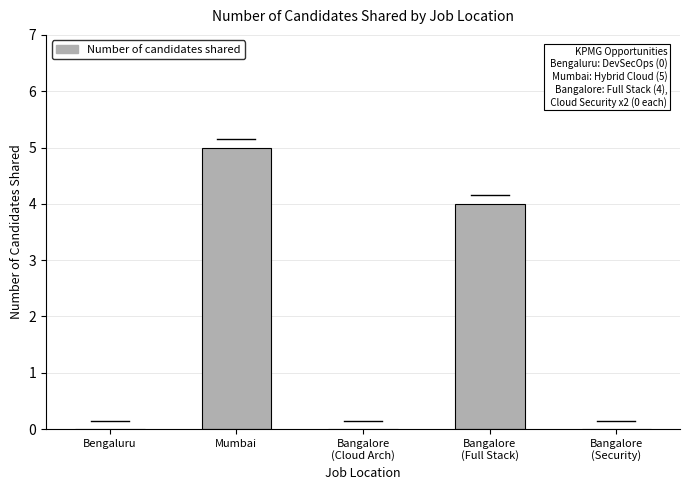

What is the change in value from Bengaluru to Bangalore
(Full Stack)?

+4